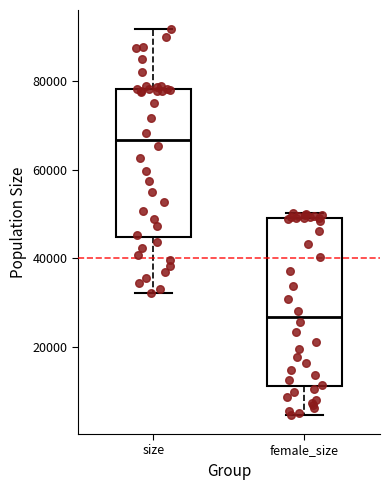

Which box is the tallest, from its lower edge to its upper edge?

female_size